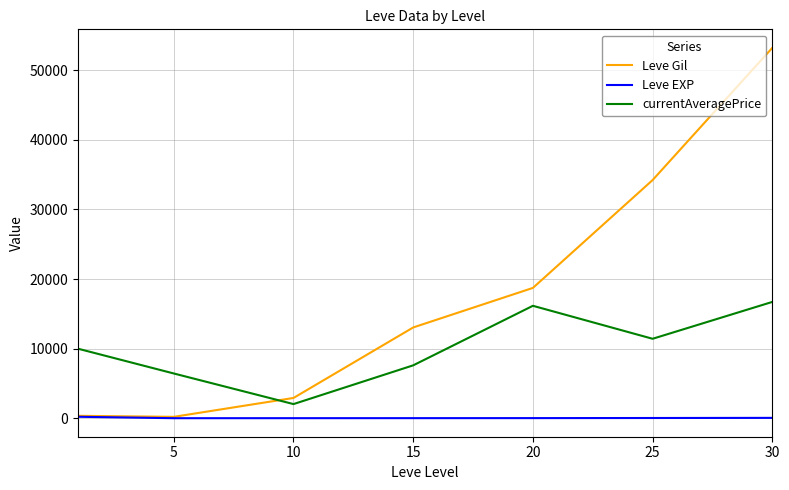

Which series has the largest range (max minus min)?

Leve Gil